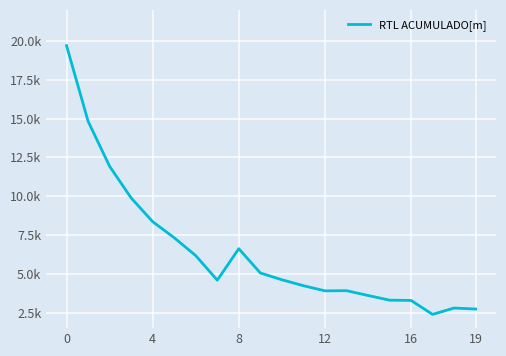

Reading right to left, what are all the values shown in this chart?

2730.5	2795.1	2386.4	3284.8	3301.0	3605.2	3912.7	3902.6	4233.3	4617.5	5052.7	6616.4	4588.2	6169.9	7321.8	8355.9	9887.0	11922.8	14825.2	19693.7